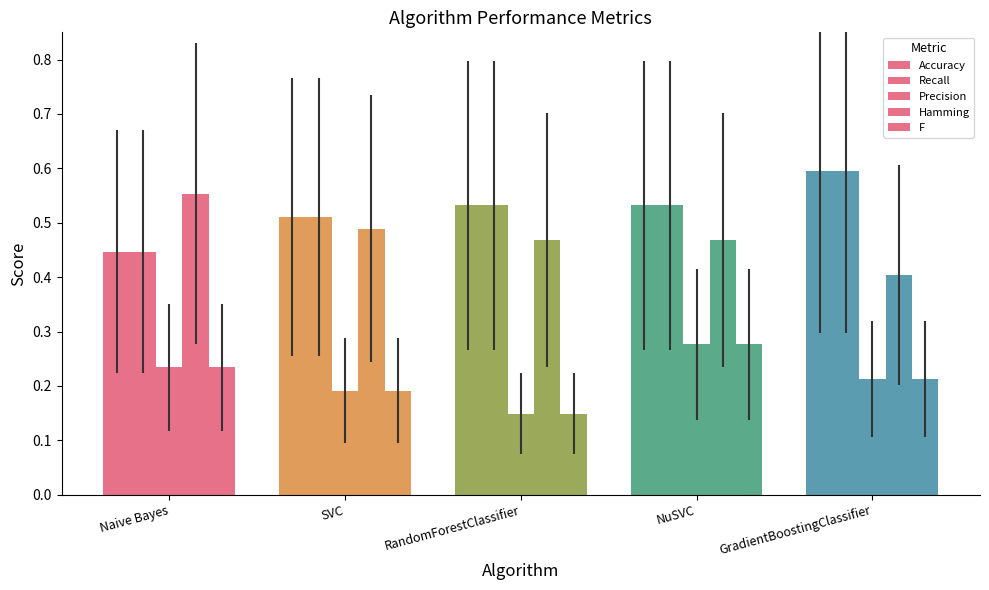

What is the sum of all F values?

1.1